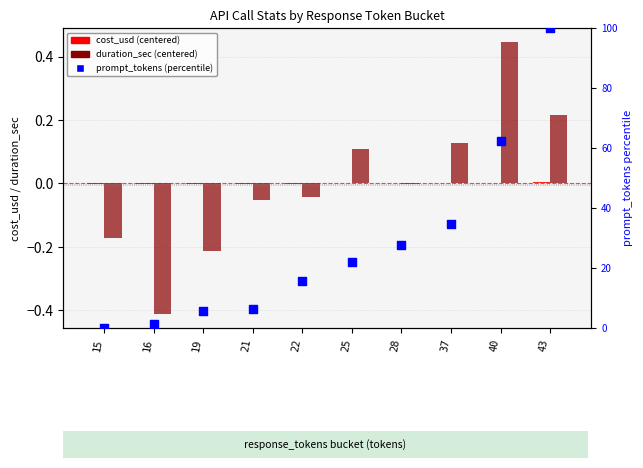

Is the value of cost_usd (centered) at 25 greater than the value of prompt_tokens (percentile) at 22?

No